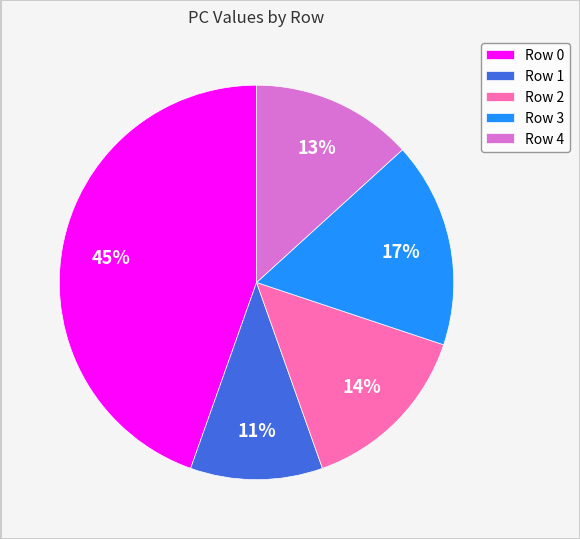

Is there any slice that represents more than half of the pie?

No